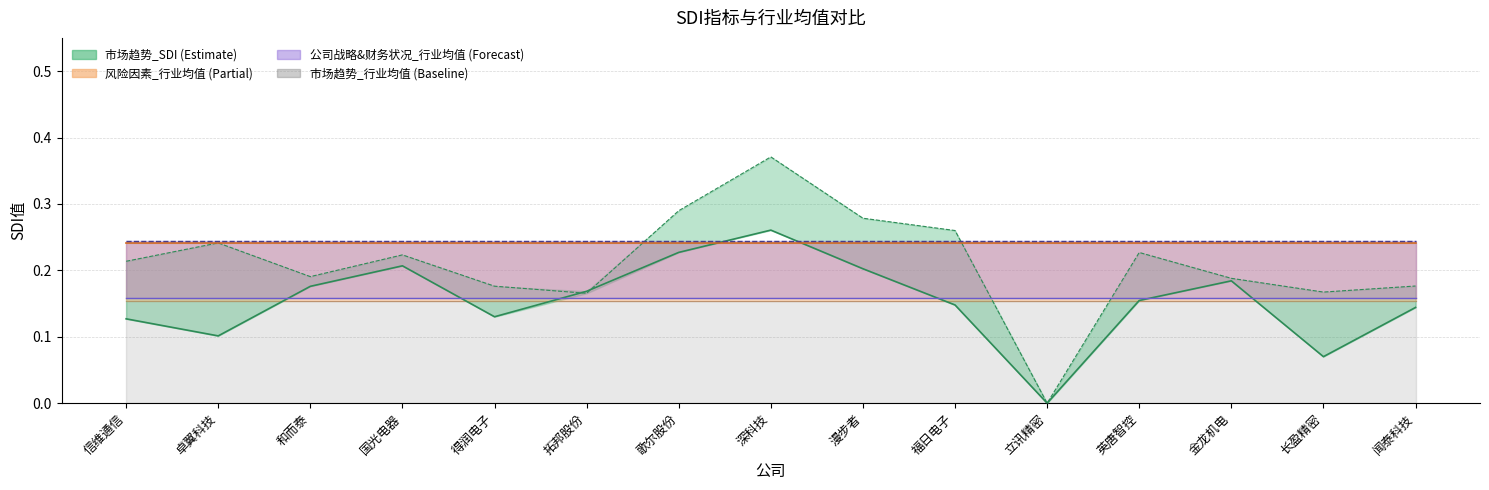

What is the label of the 15th point from the left?

闻泰科技